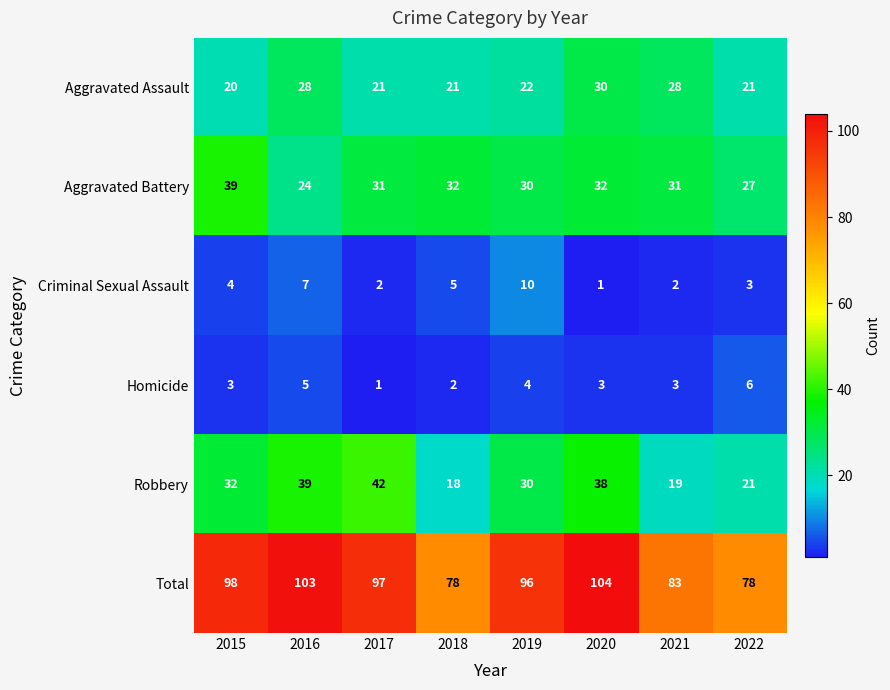

What is the difference between the highest and lowest values at 2017?

96